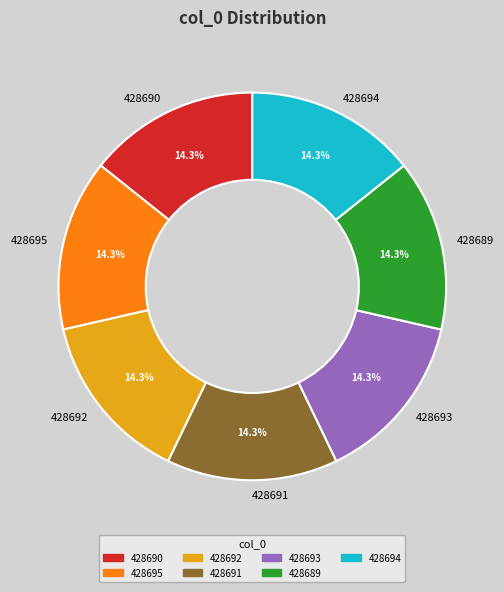

Does any single category account for the majority?

No